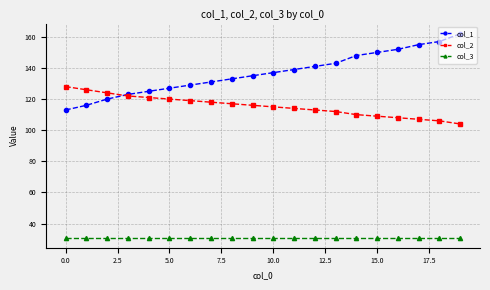

Which series has the largest total across all categories?

col_1